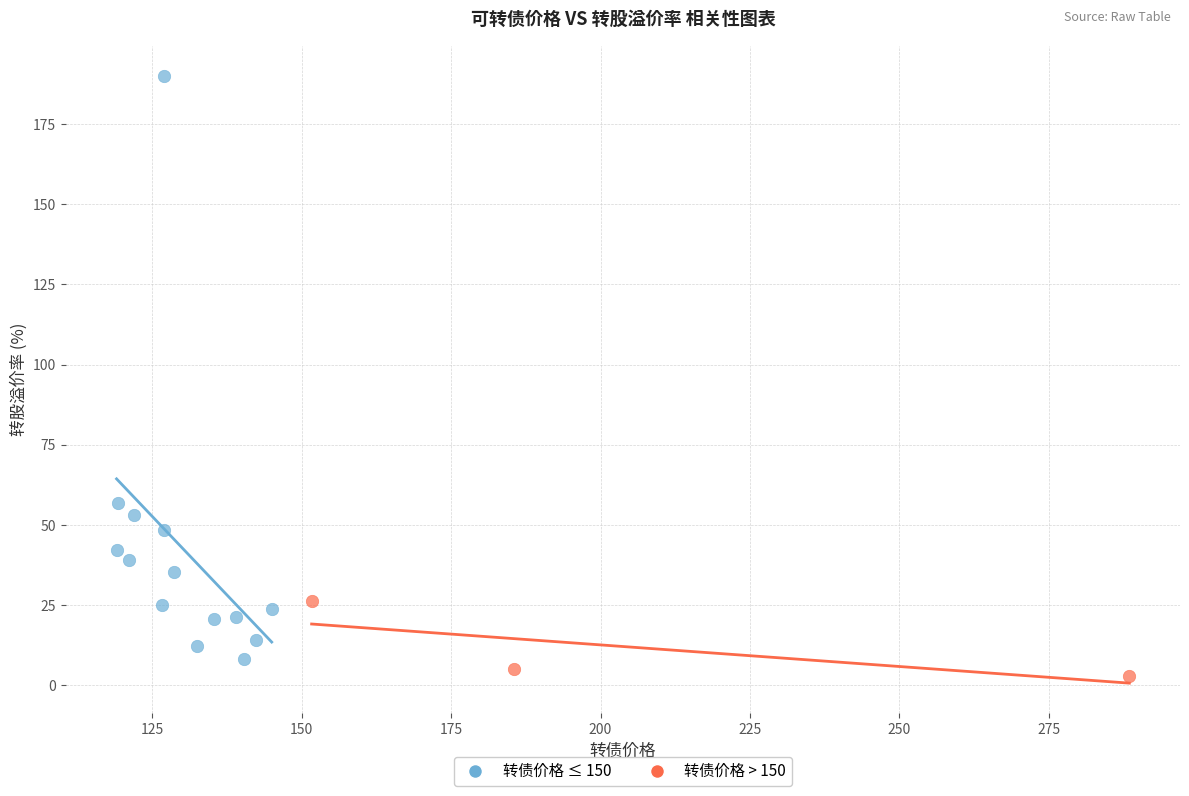

Which series has the largest Y range (max minus min)?

转债价格 ≤ 150